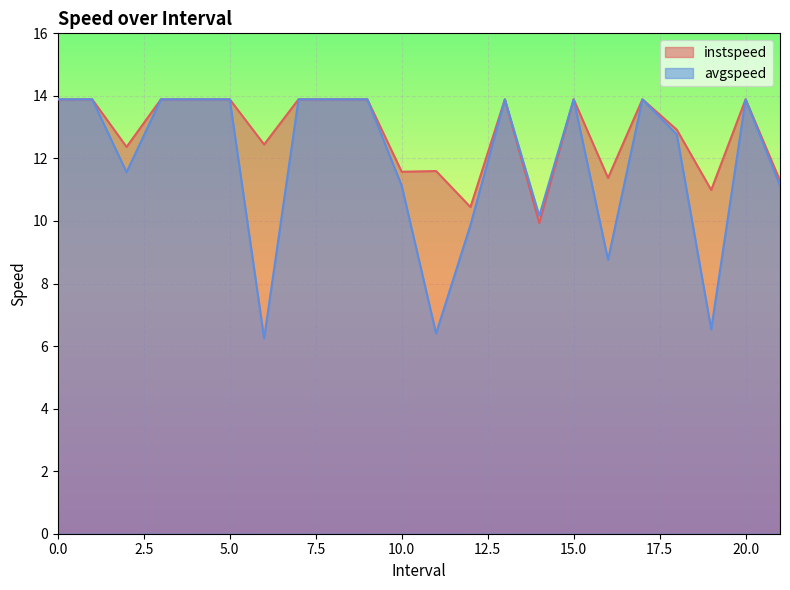

What value does the instspeed series have at 4?

13.9